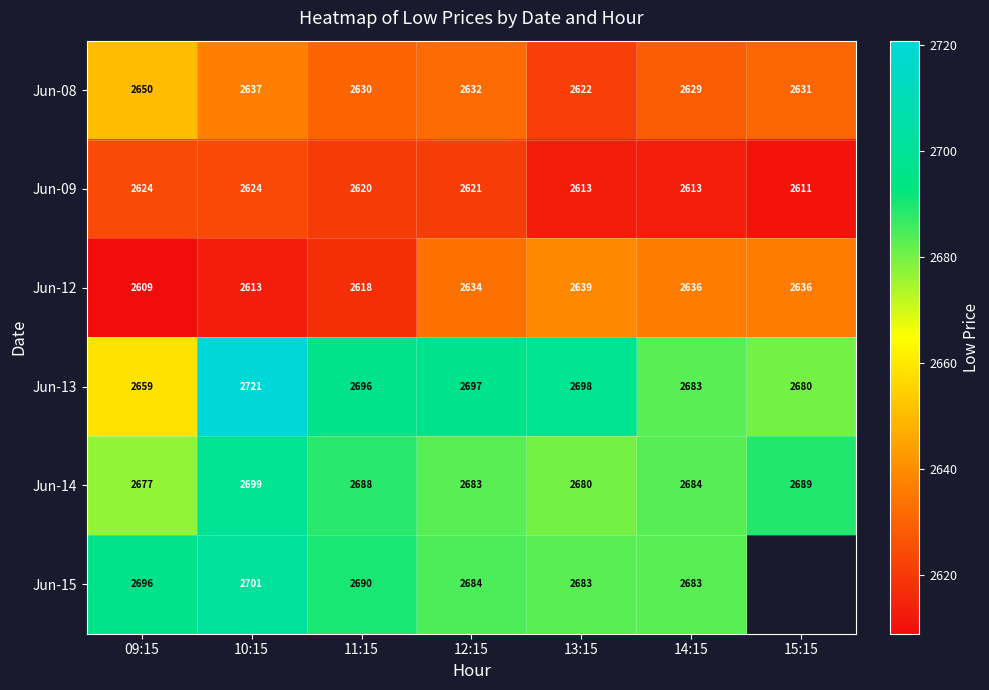

The Jun-09 series shows 1061.5 at 14:15. True or false?

False